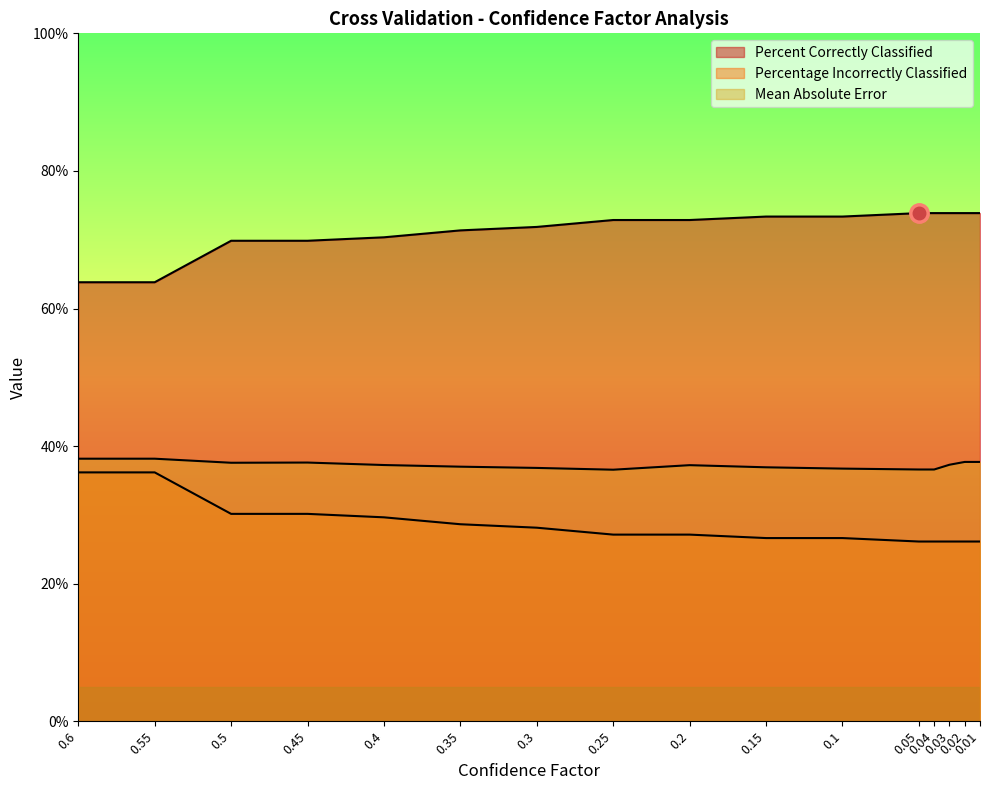

Which series has the largest total across all categories?

Percent Correctly Classified